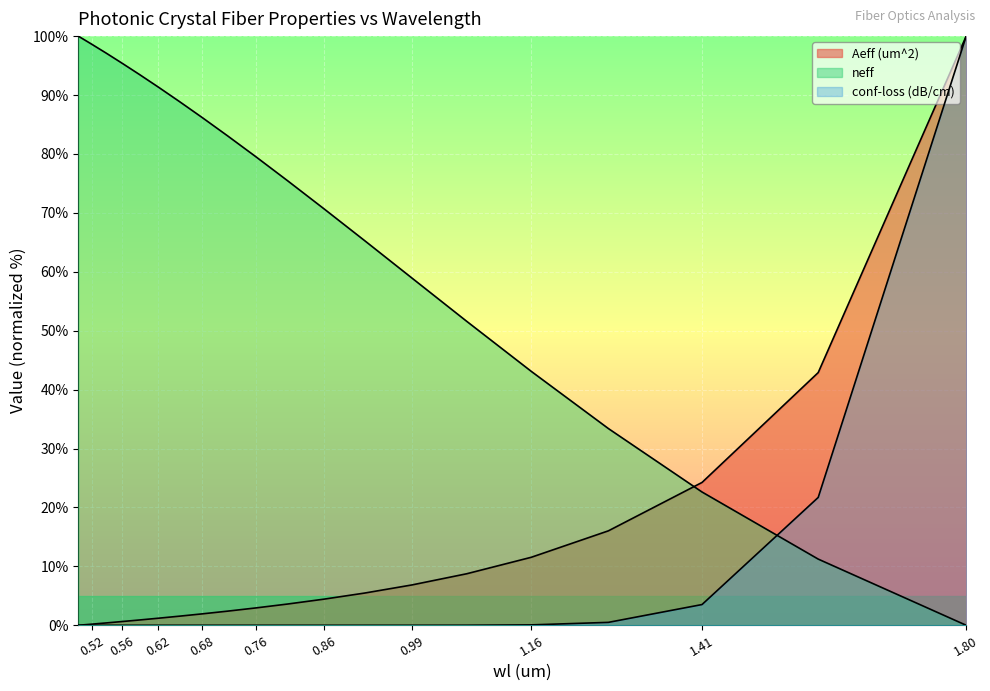

Between 0.52 and 0.68, which is larger?

0.68